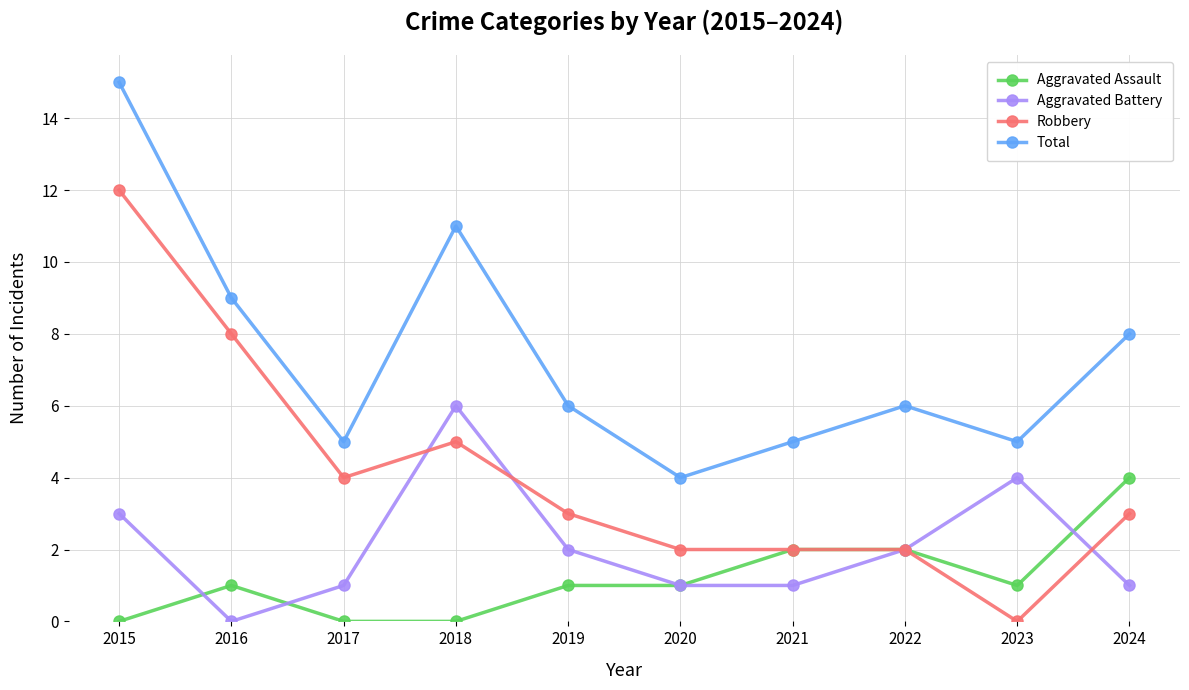

How many interior local peaks does the Total series have?

2